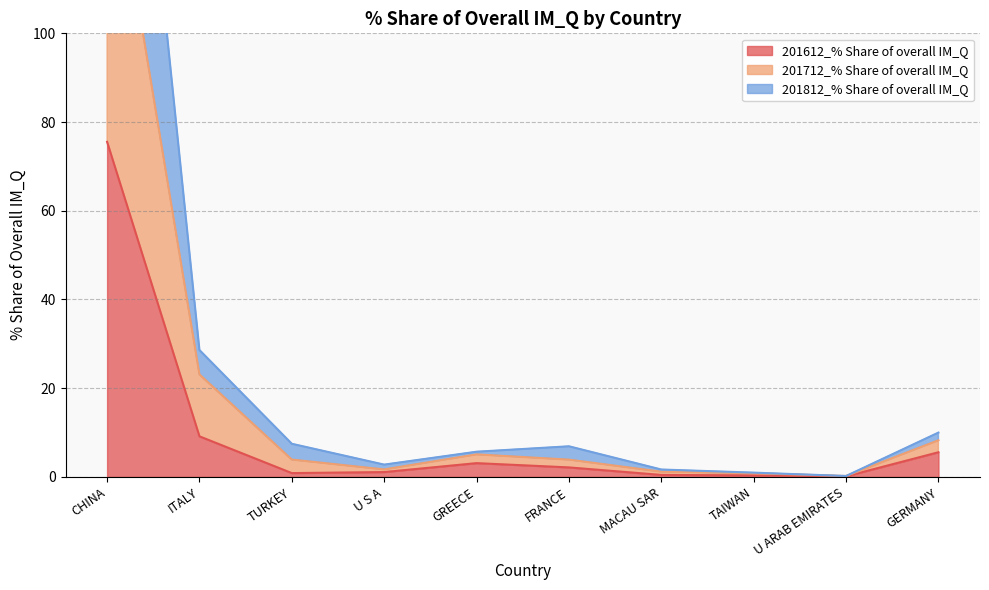

Reading left to right, what are all the values shown in this chart?

201612_% Share of overall IM_Q: 75.5	9.1	0.9	1.1	3.1	2.1	0.5	0.3	0.1	5.6
201712_% Share of overall IM_Q: 148.9	23.1	3.9	1.7	5.1	3.9	1.2	0.8	0.2	8.3
201812_% Share of overall IM_Q: 231.2	28.6	7.5	2.8	5.7	6.9	1.7	1.0	0.2	10.0